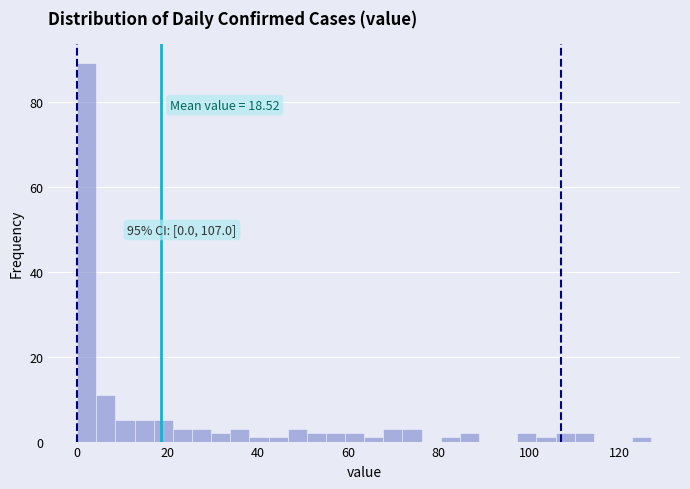

Around what value on the x-axis is the tallest bar? Give the approximate position of its centre, as read against the axis.

2